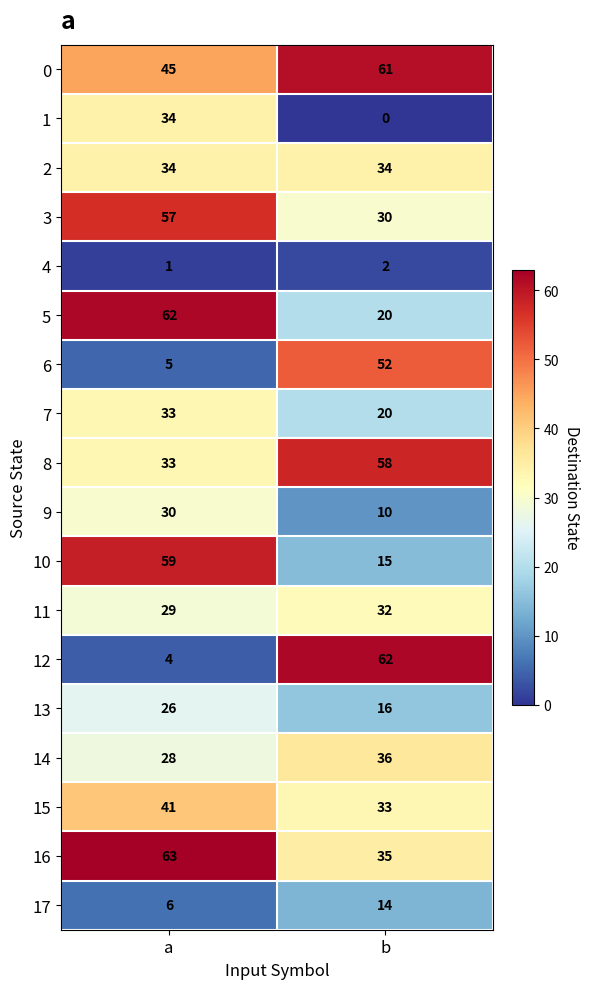

What is the sum of all 12 values?

66